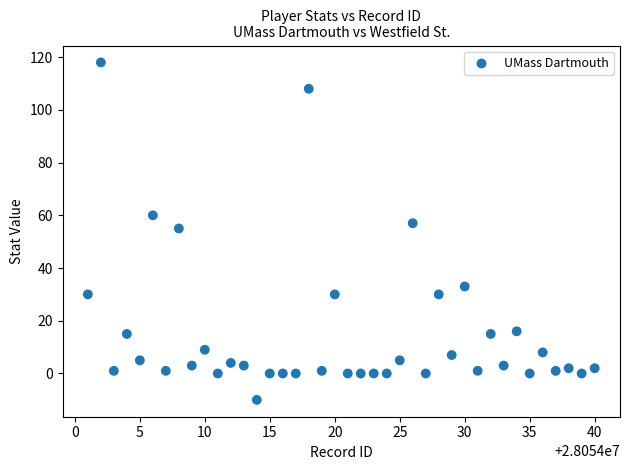

What is the range of Y values (max minus min)?

128